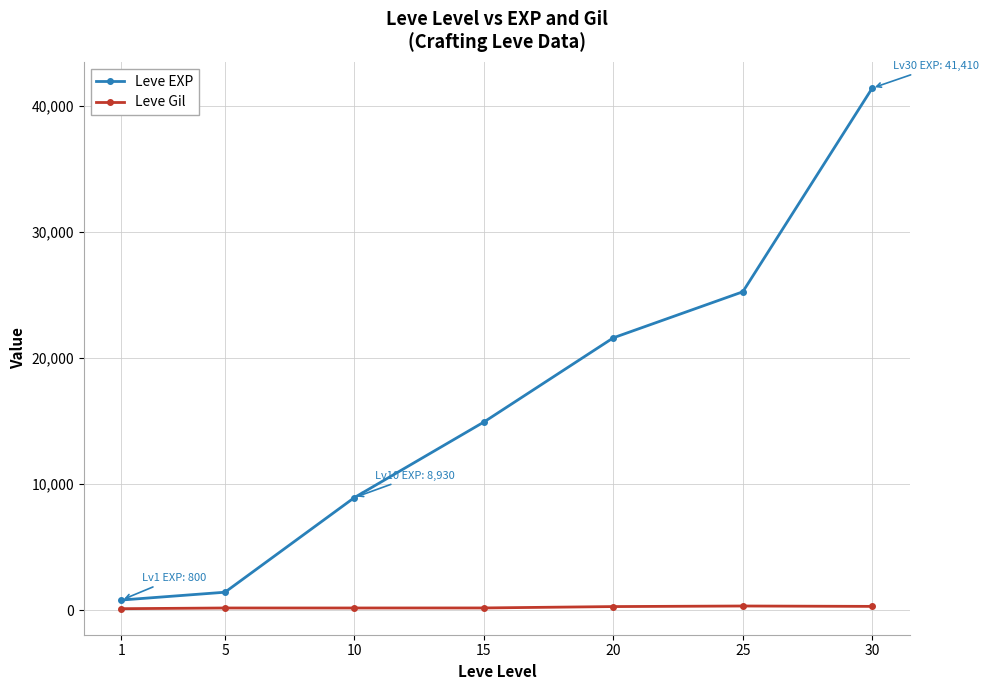

Rank the categories by Leve EXP value from highest to lowest.

30, 25, 20, 15, 10, 5, 1